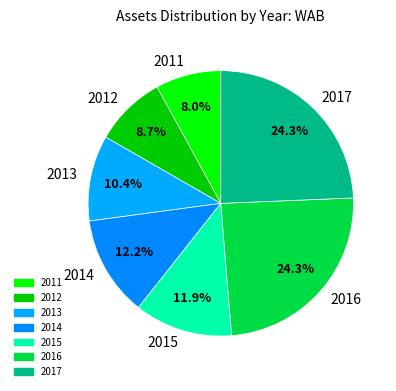

Does 2014 represent more than half of the total?

No